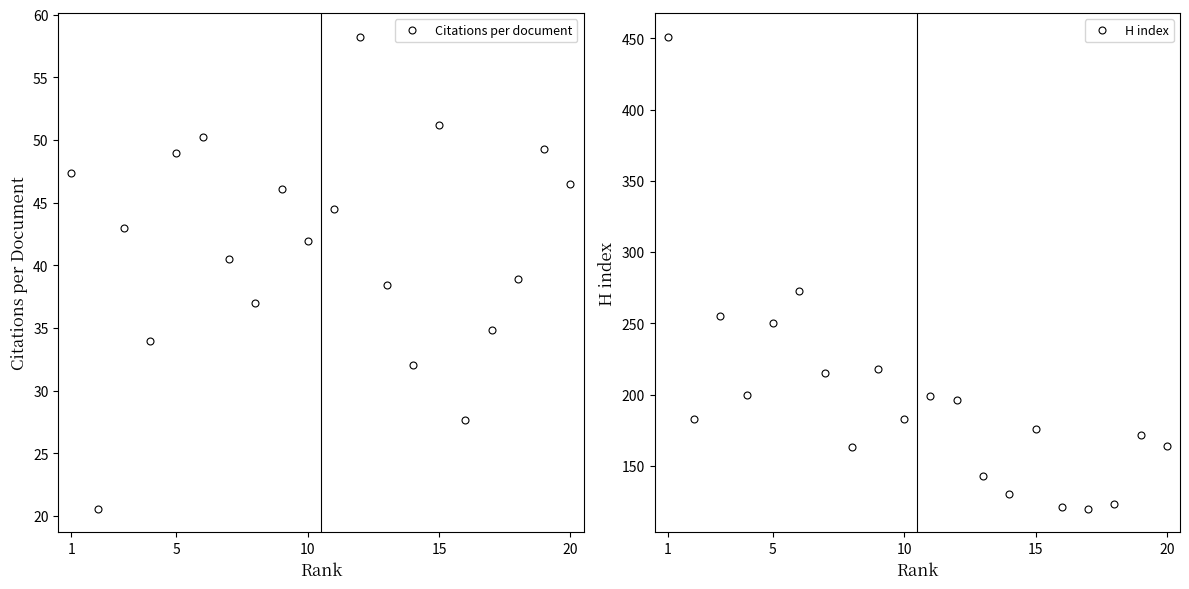

At how many categories does at least one series exceed 419?

1